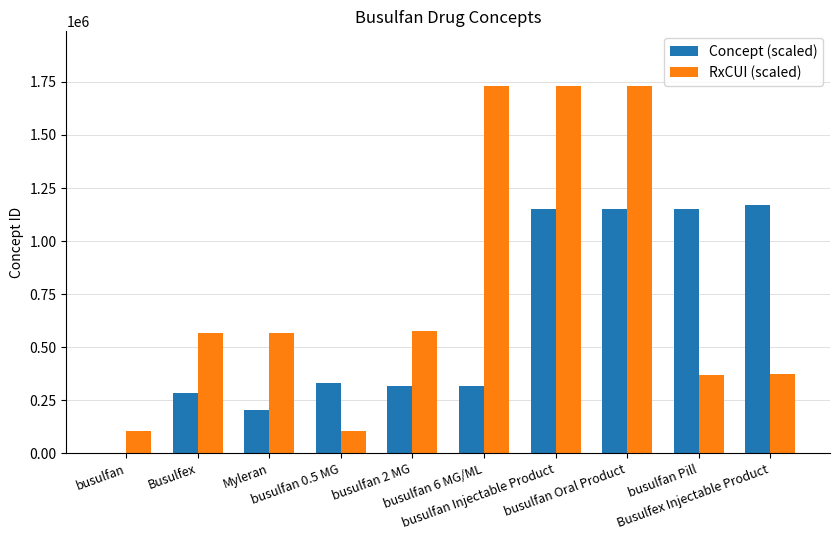

Which series has the largest total across all categories?

RxCUI (scaled)